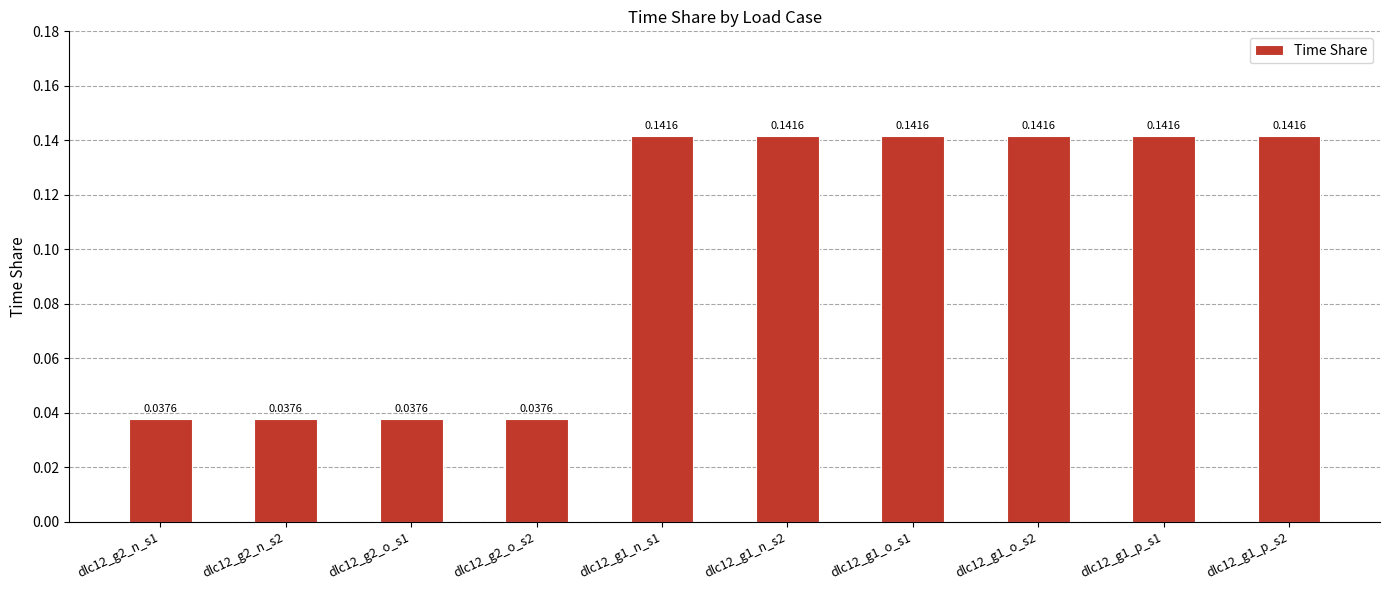

What is the sum of all values?

1.0